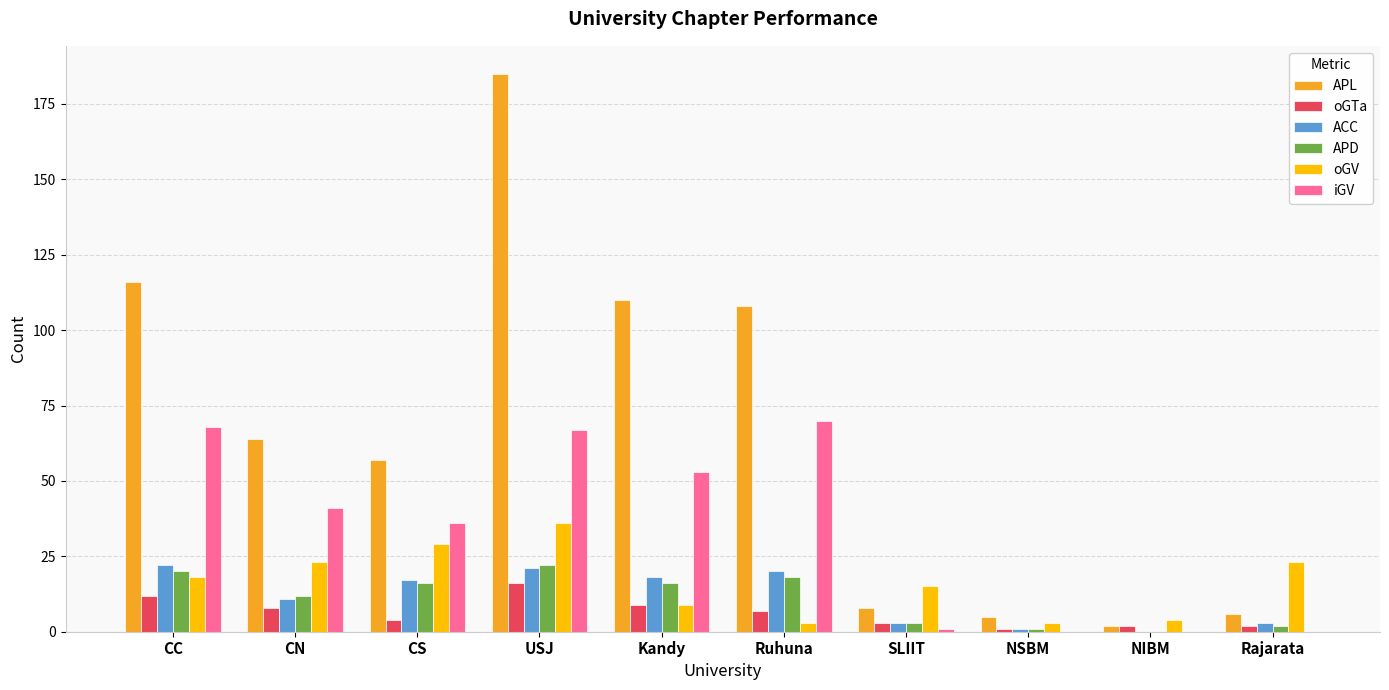

The oGTa series shows 16 at USJ. True or false?

True